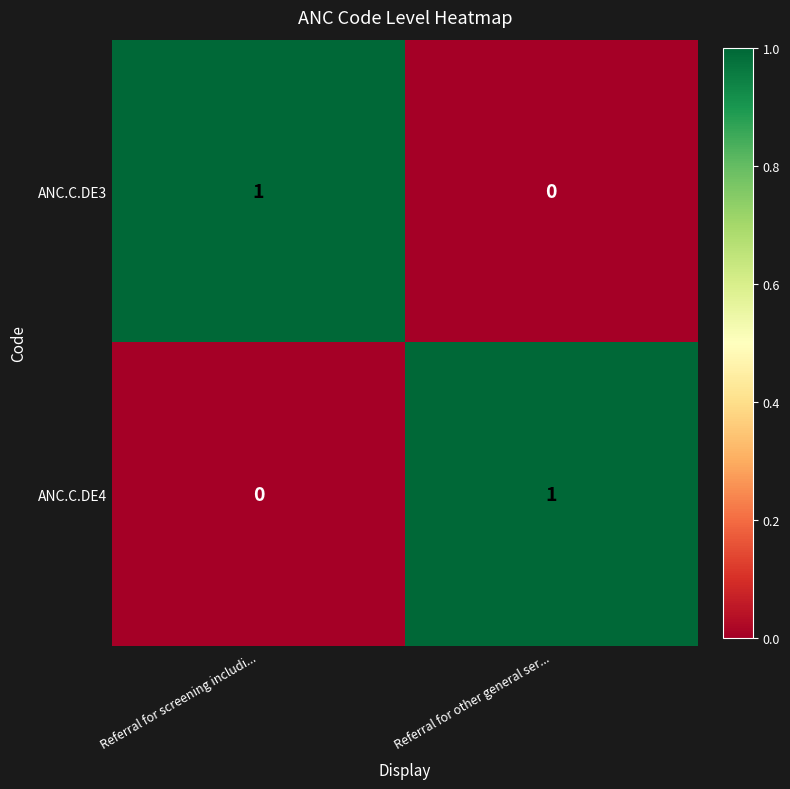

The value of ANC.C.DE3 at Referral for screening includi... is 1. True or false?

True